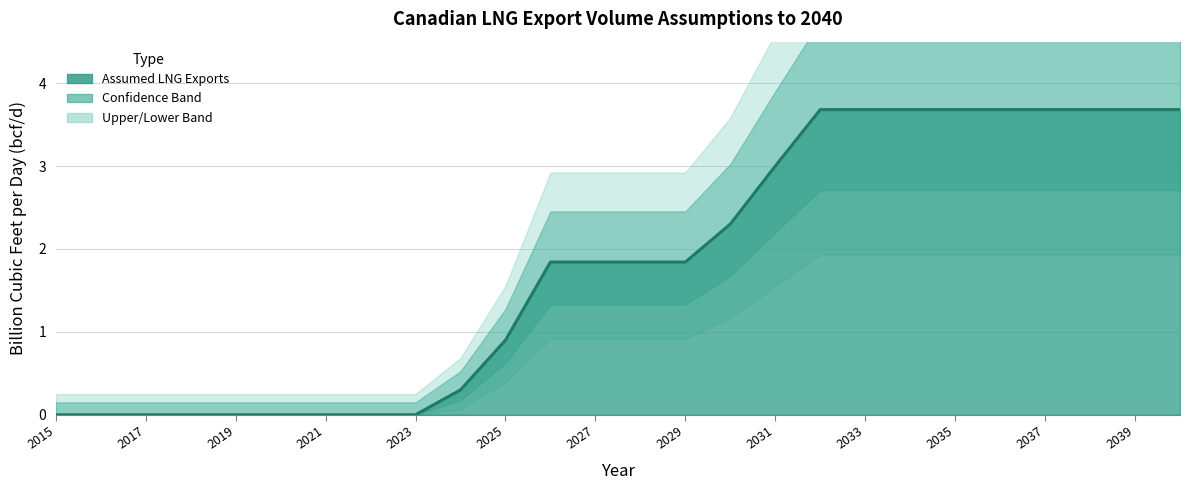

Rank the categories by value from highest to lowest.

2032, 2033, 2034, 2035, 2036, 2037, 2038, 2039, 2040, 2031, 2030, 2026, 2027, 2028, 2029, 2025, 2024, 2015, 2016, 2017, 2018, 2019, 2020, 2021, 2022, 2023